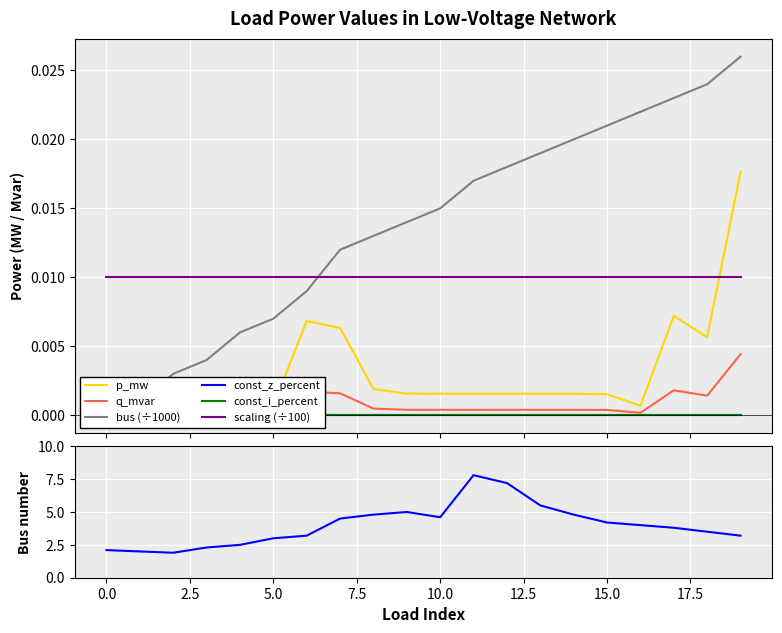

How many times do scaling (÷100) and p_mw cross each other?

1